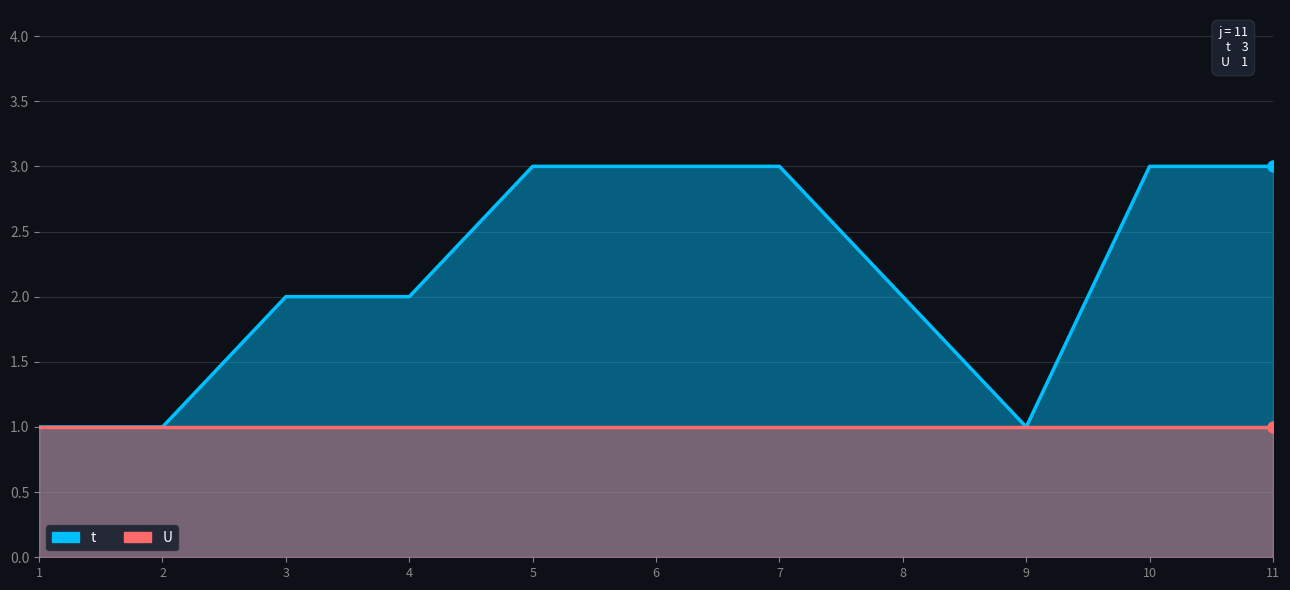

True or false: t and U cross at least once.

False